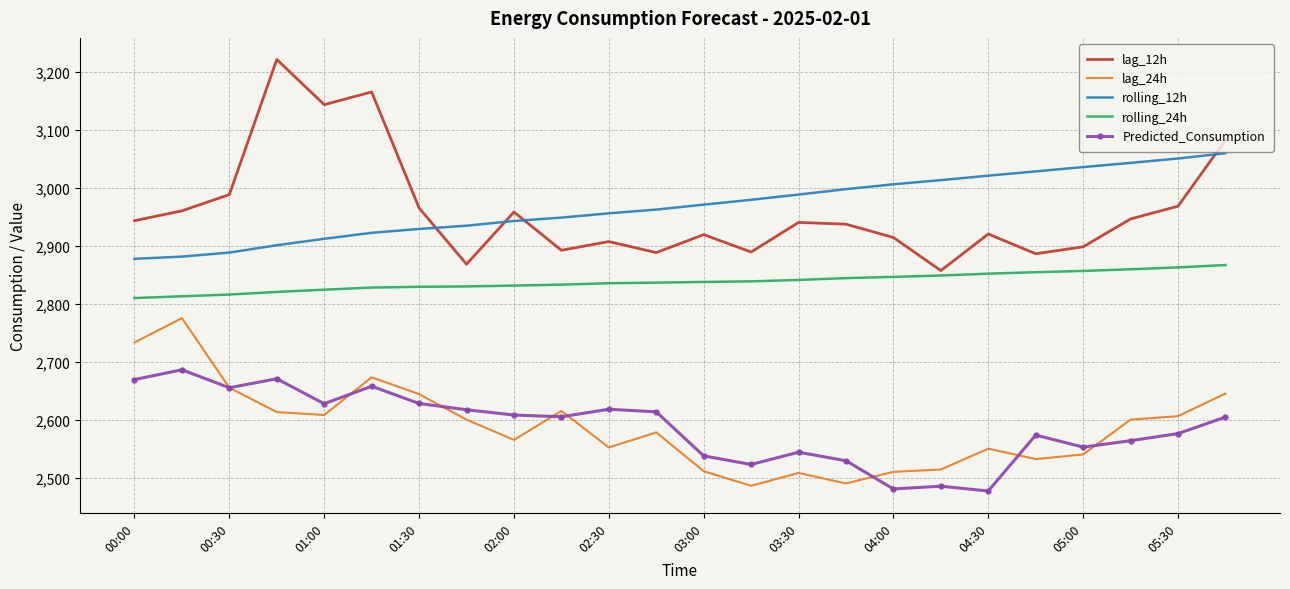

True or false: rolling_12h and lag_24h cross at least once.

False